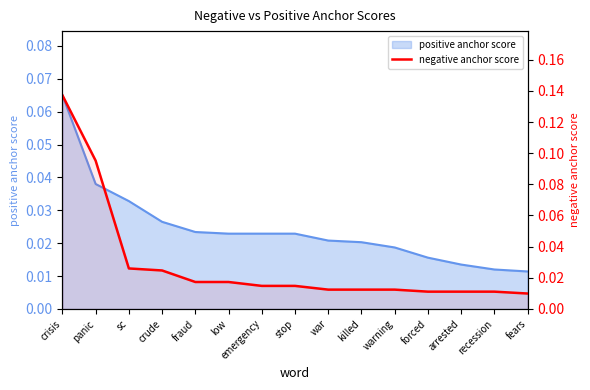

At which label is the value closest to 0?

fears